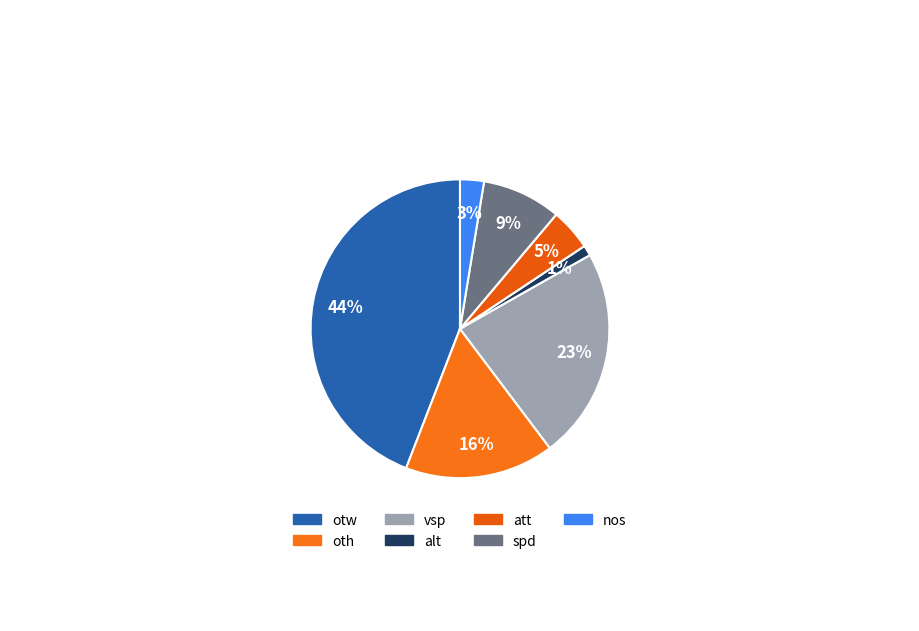

True or false: otw accounts for 57% of the total.

False